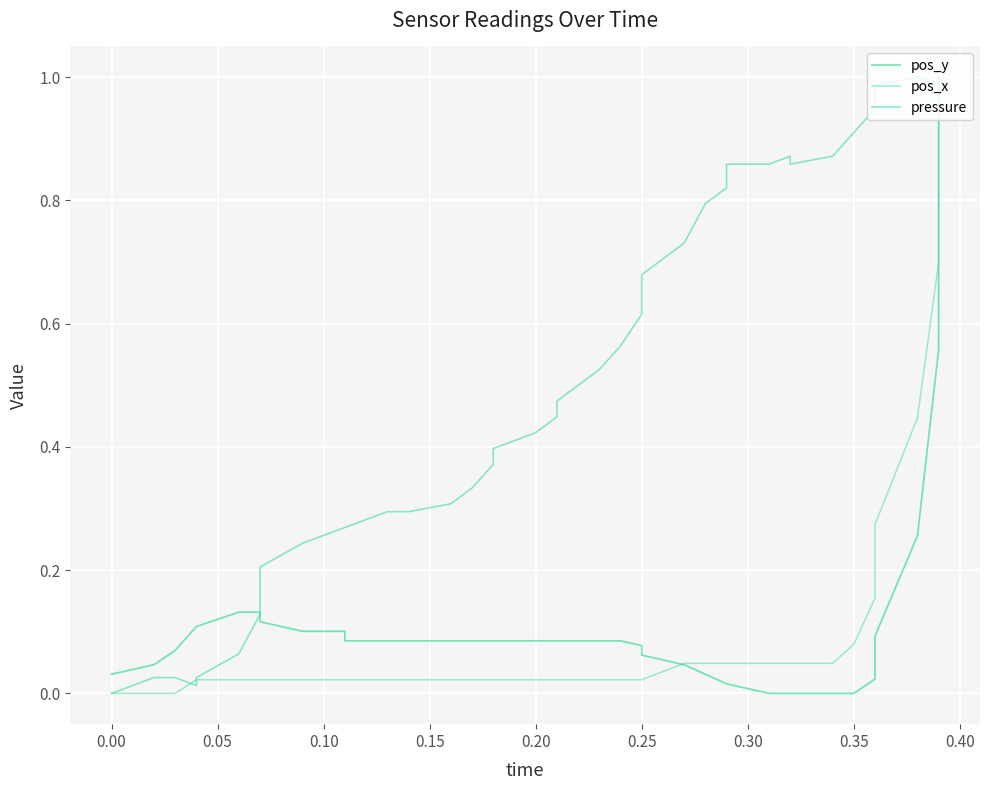

What is the average value of the pressure series?

0.5